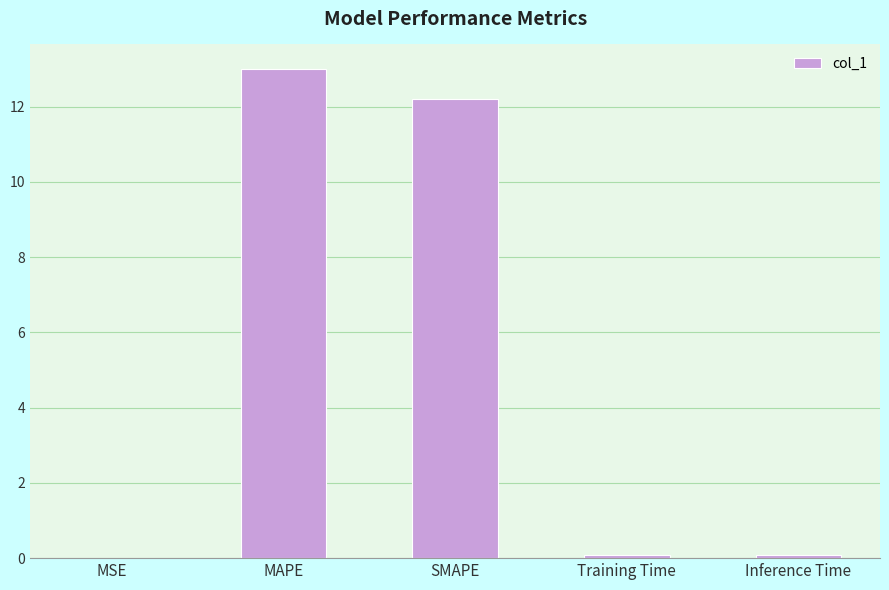

What is the sum of all values?

25.4